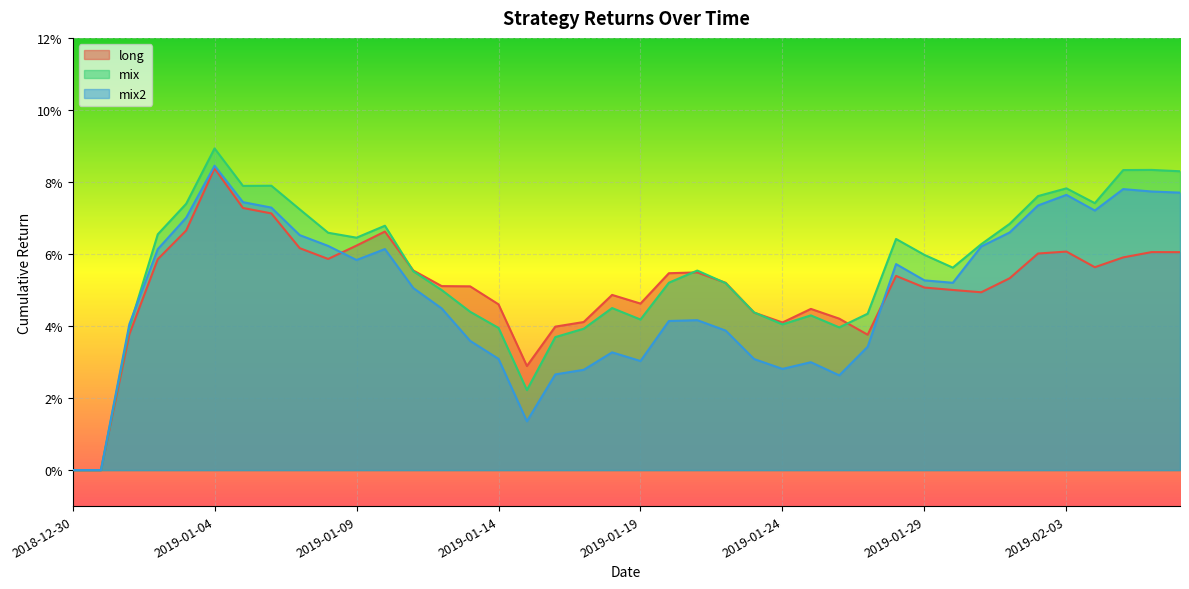

Count the number of categories in the chart.

40